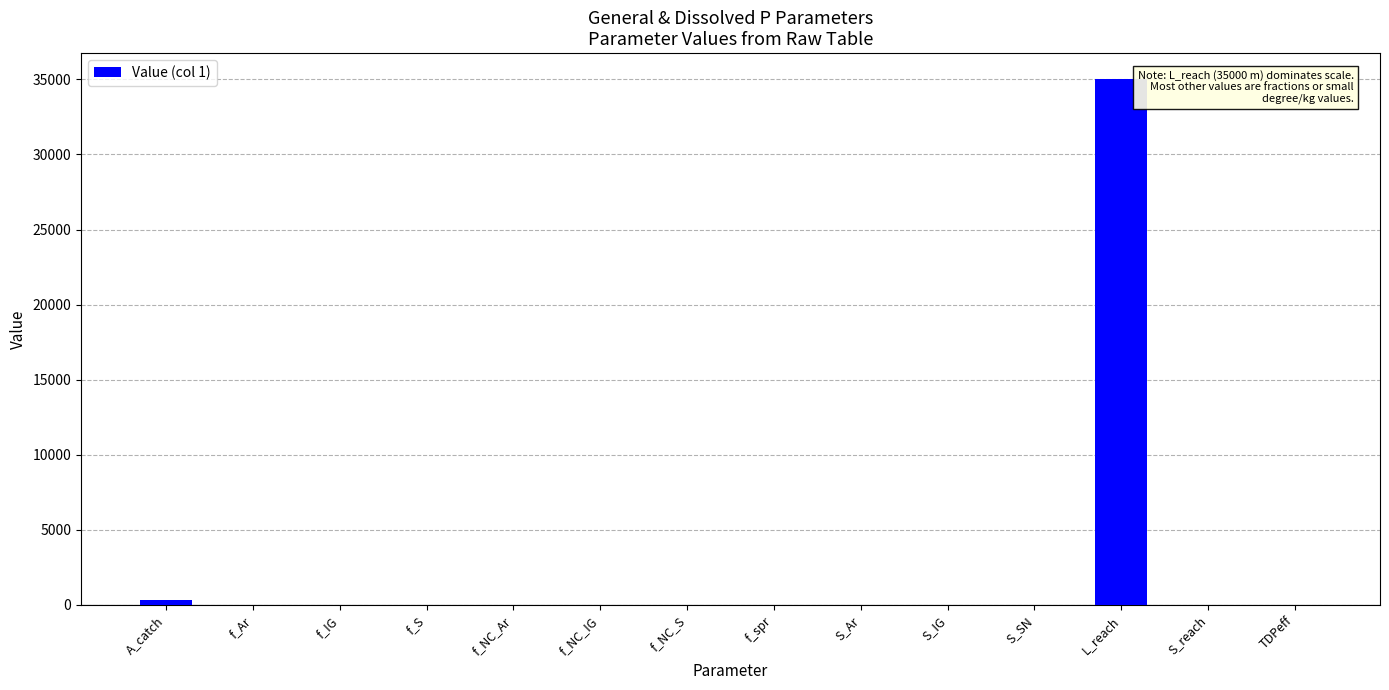

What is the greatest value displayed?

35000.0